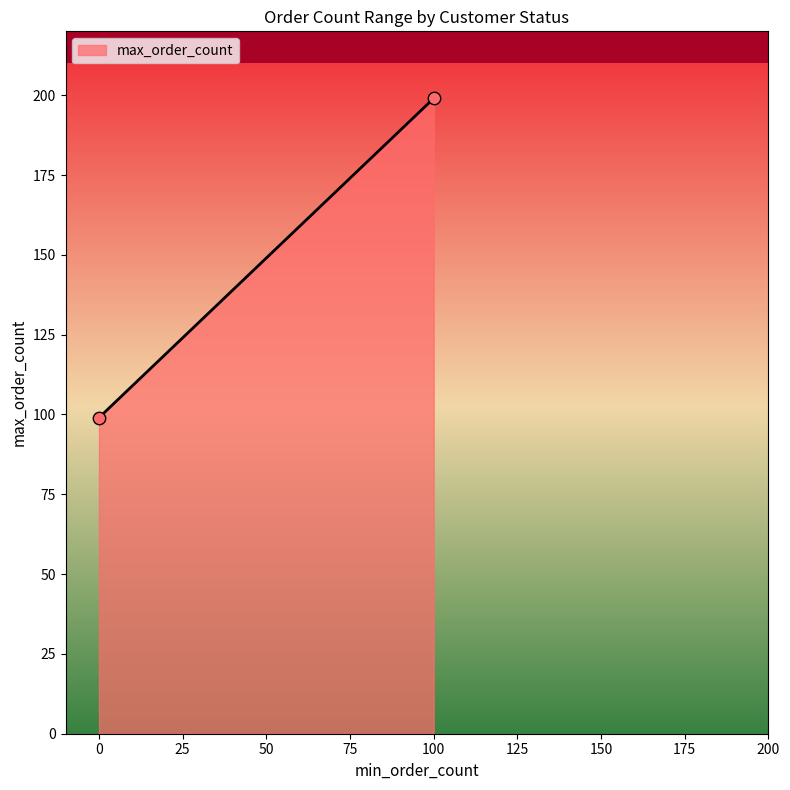

What is the range of Y values (max minus min)?

100